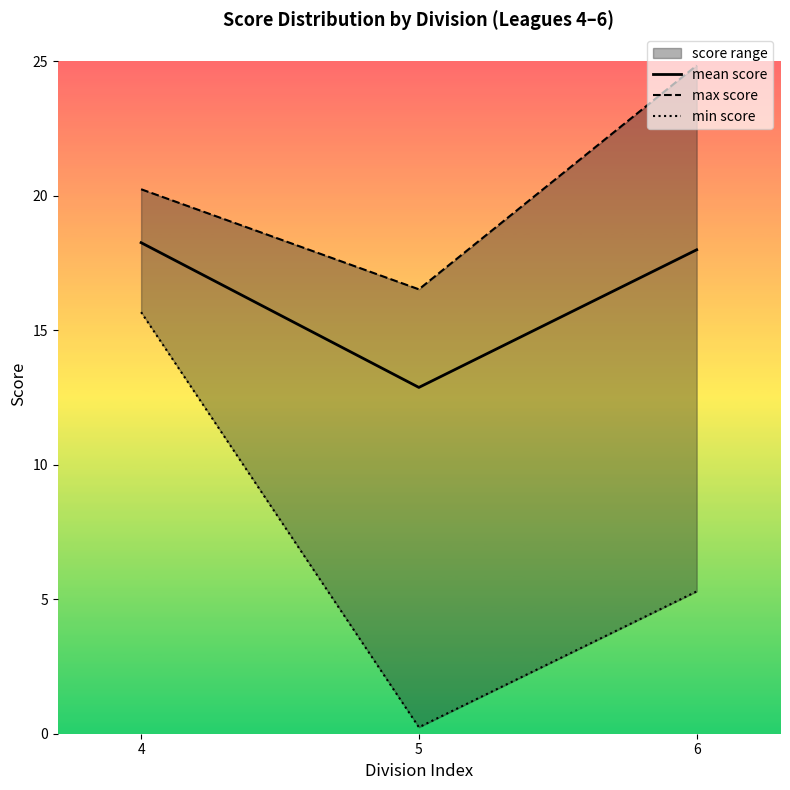

Is it true that max score equals 29.0 at 5?

False